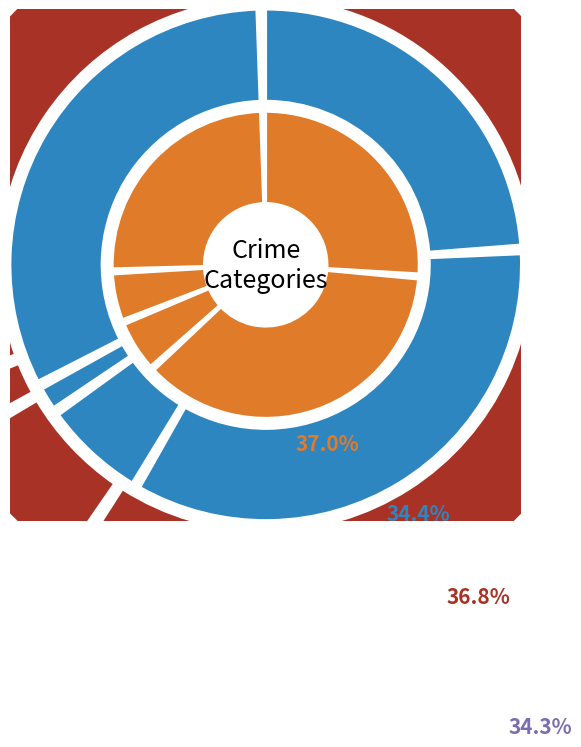

Is it true that Robbery is 45% of the pie?

False